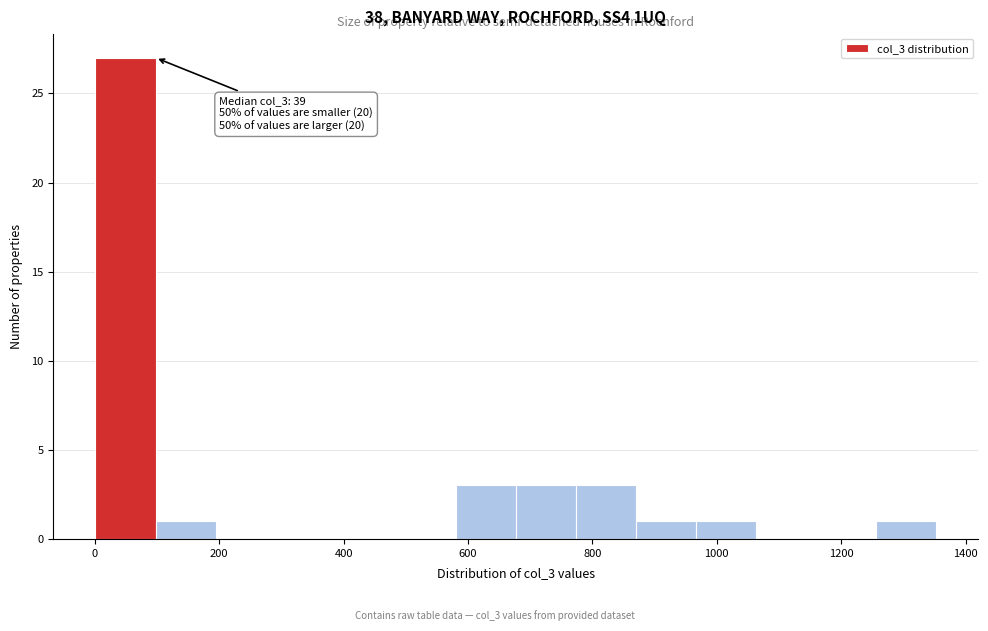

Which range on the x-axis has the tallest bar?

0 to 100